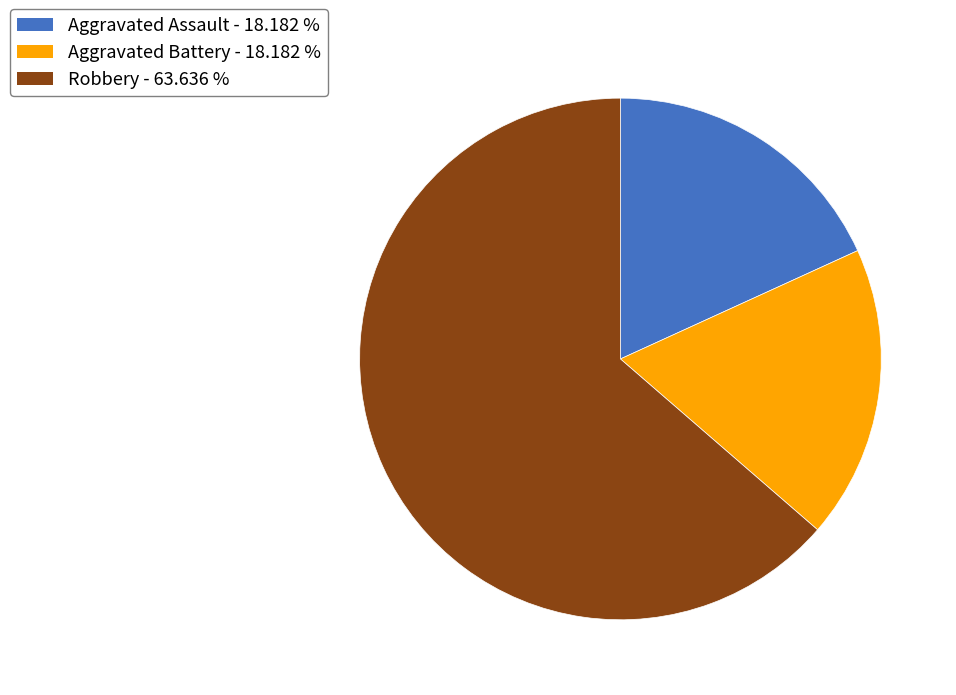

Does Aggravated Assault - 18.182 % represent more than half of the total?

No